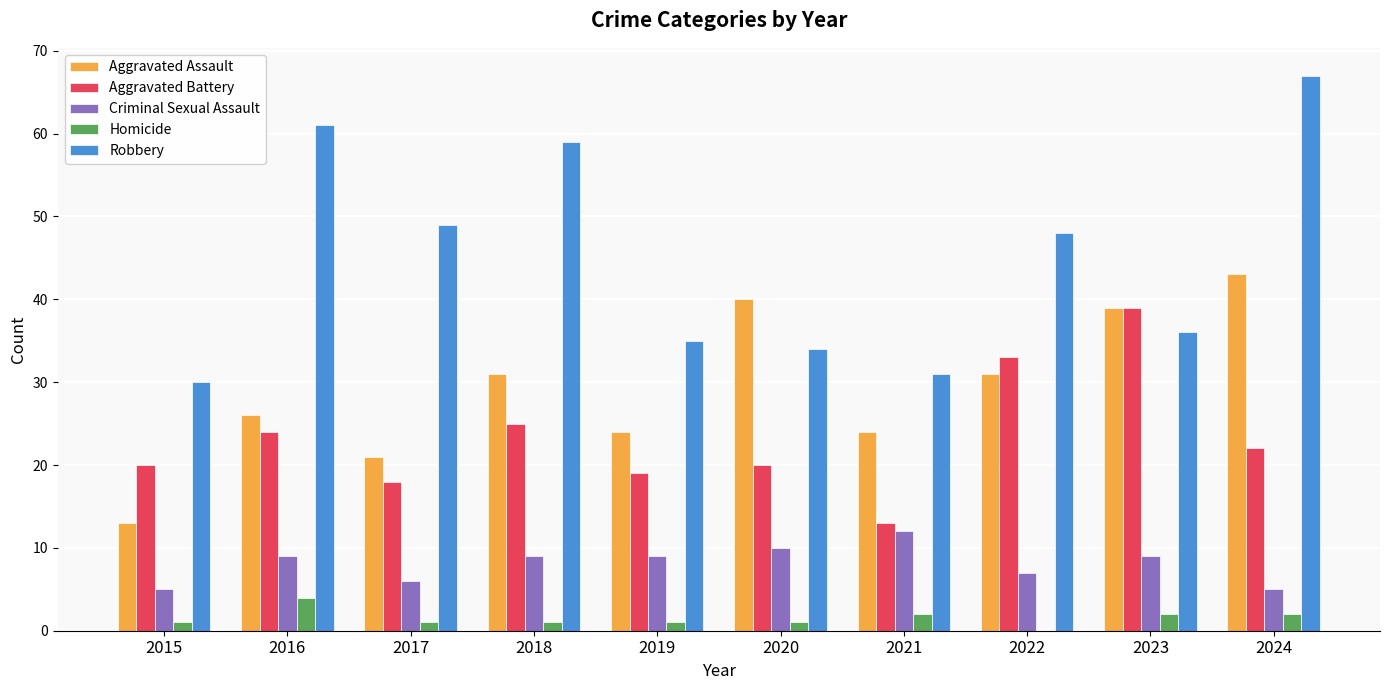

Which series has the largest total across all categories?

Robbery